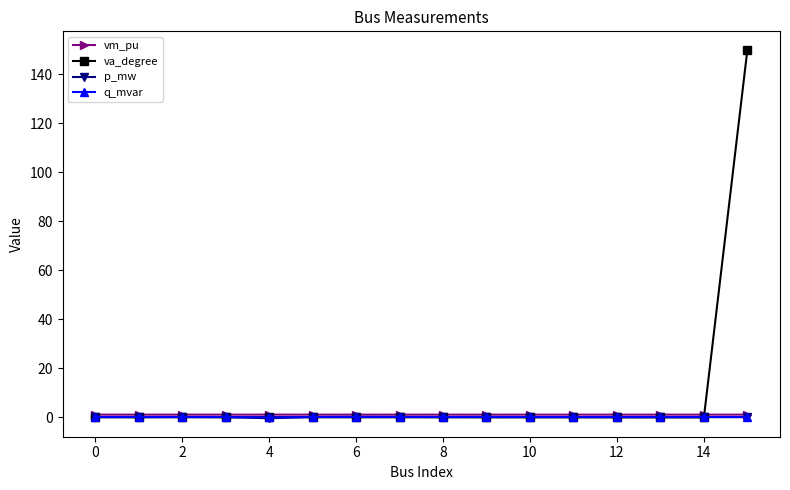

What is the smallest value displayed?

-0.5